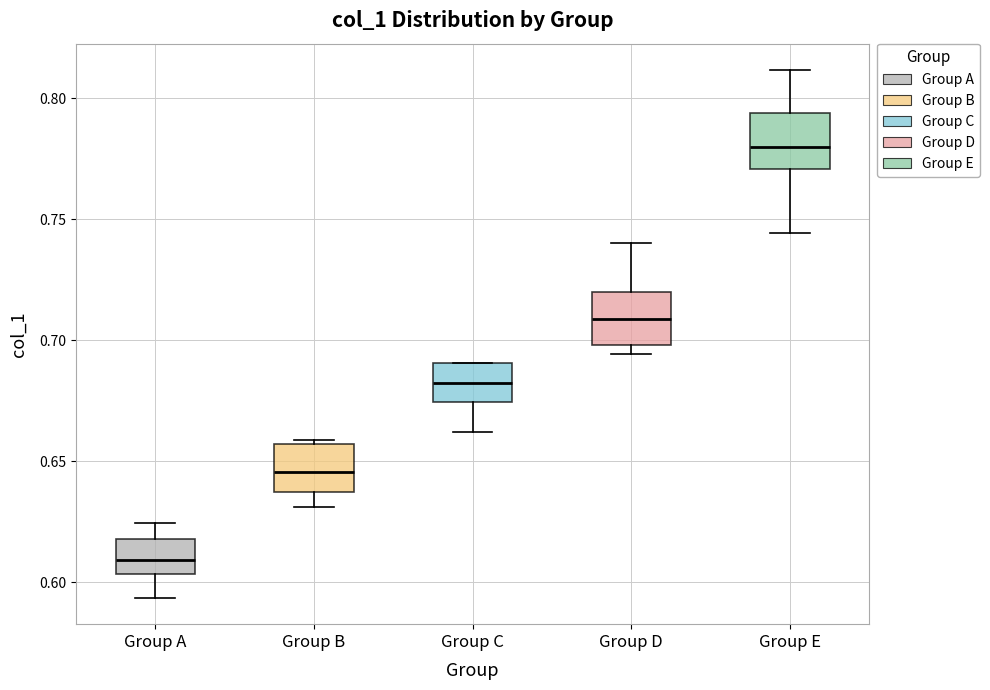

Reading left to right, read every box against the y-axis: the position of its median line, the range the box covers, and the ends of its whiskers. The values are not printed on the chart, so give them approximately, as read against the axis.

Group A: median 0.610, box 0.605 to 0.620, whiskers 0.595 to 0.625
Group B: median 0.645, box 0.635 to 0.655, whiskers 0.630 to 0.660
Group C: median 0.685, box 0.675 to 0.690, whiskers 0.660 to 0.690
Group D: median 0.710, box 0.700 to 0.720, whiskers 0.695 to 0.740
Group E: median 0.780, box 0.770 to 0.795, whiskers 0.745 to 0.810